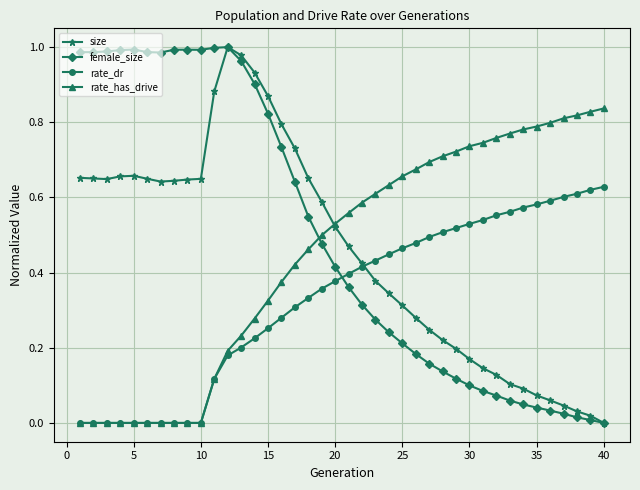

How many data points does each series have?

40